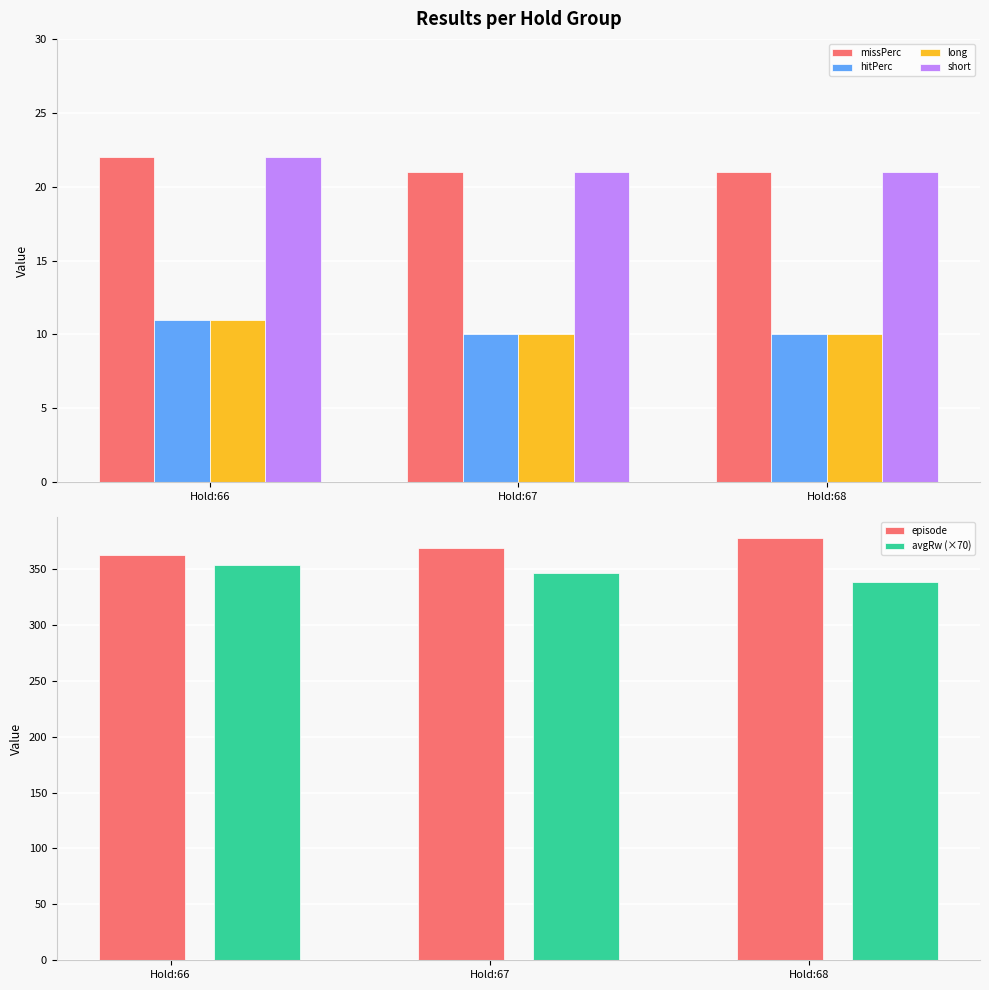

What is the difference between the maximum and second lowest values in the long series?

1